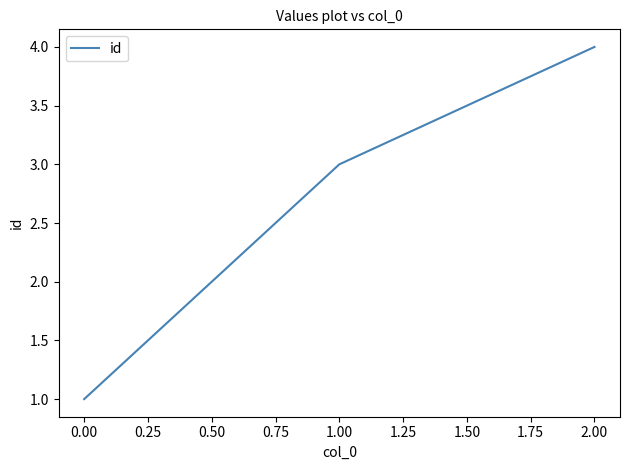

Reading left to right, transcribe all the data shown in this chart.

1	3	4